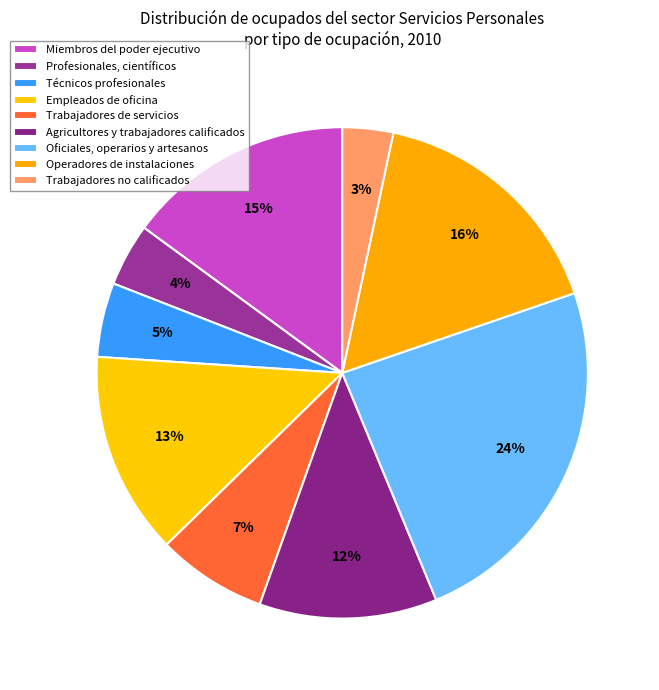

True or false: Profesionales, científicos accounts for 9% of the total.

False